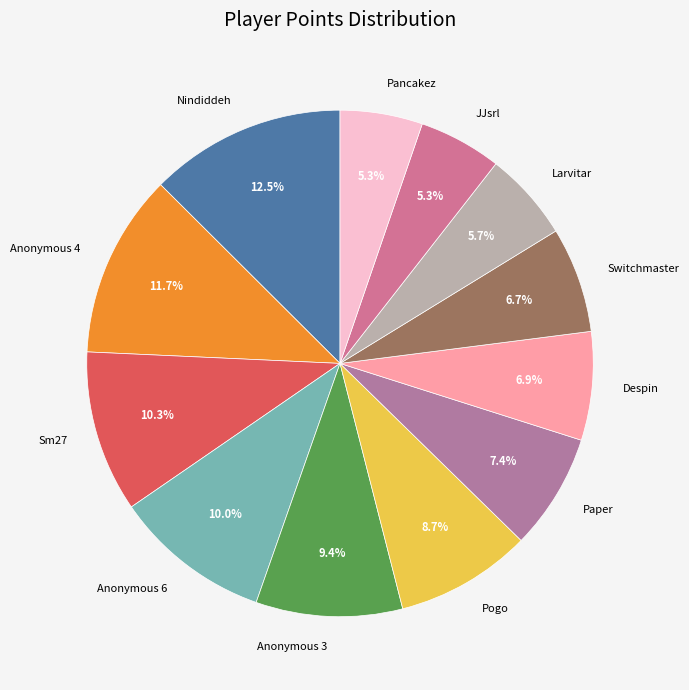

What percentage is the Anonymous 4 slice, to the nearest percent?

12%